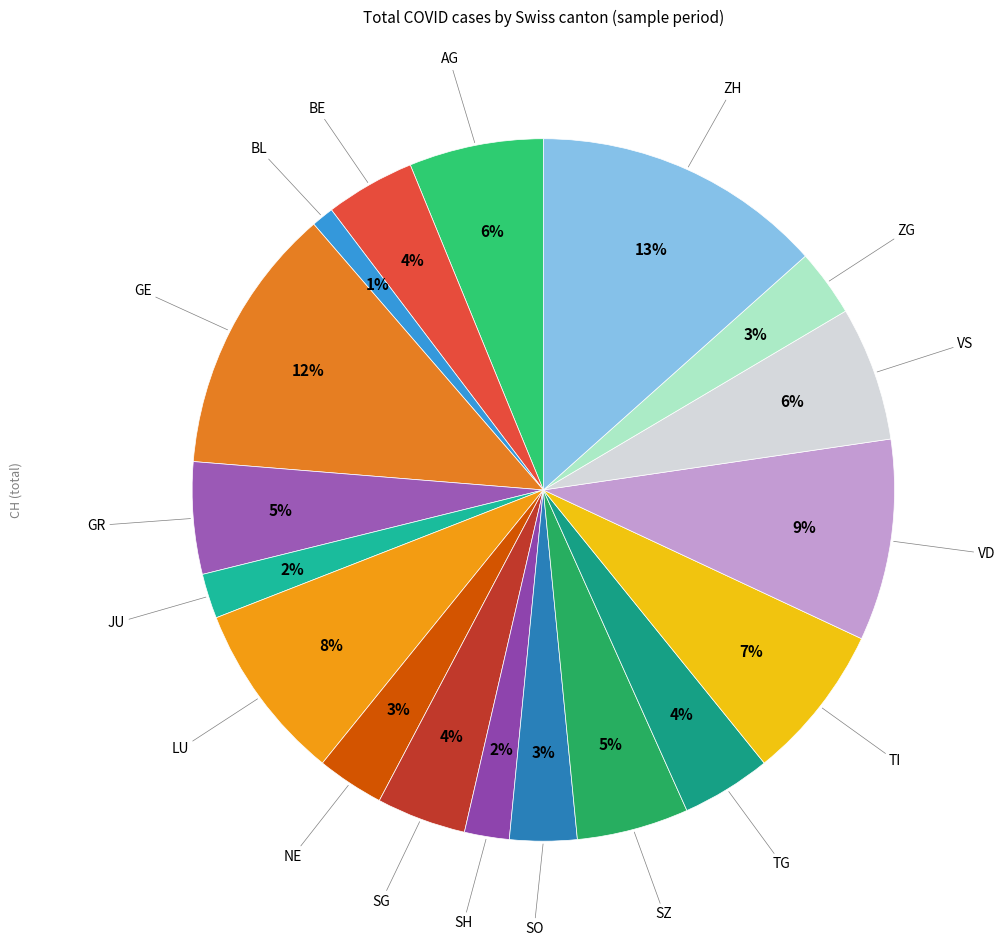

What is the smallest slice in the pie chart?

BL